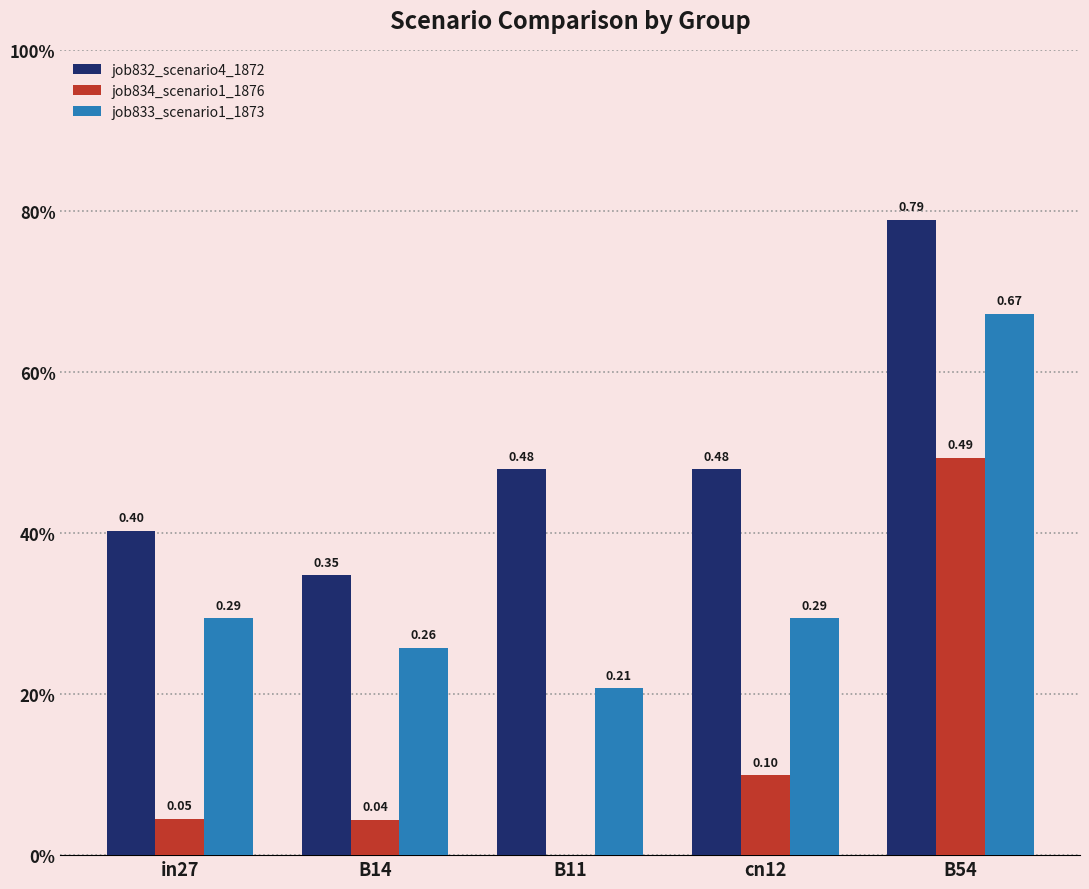

Does the chart contain stacked bars?

No